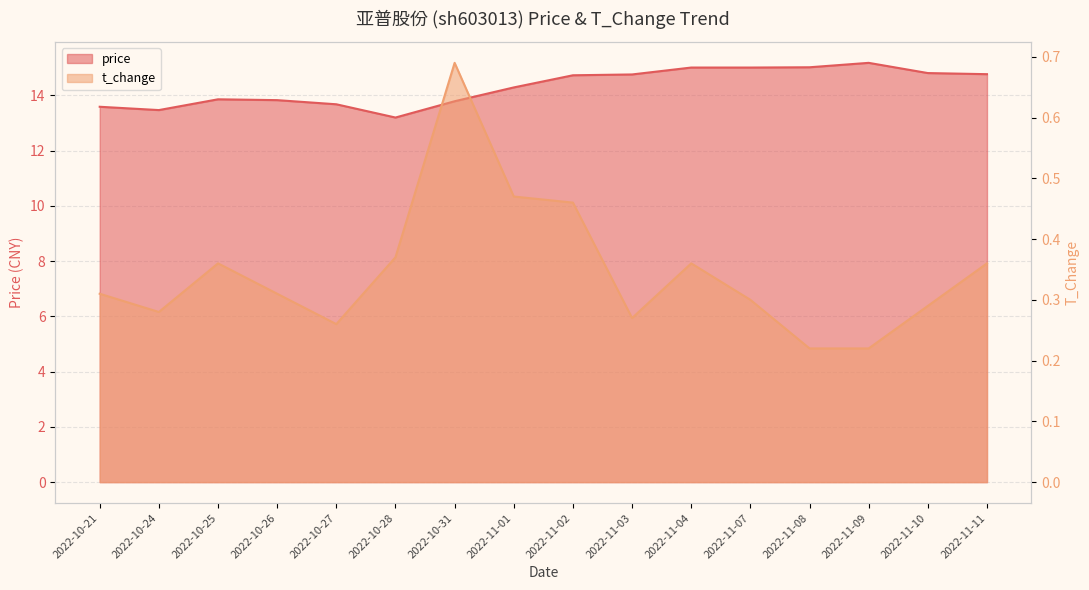

At 2022-11-09, list the series in order from smallest to largest.

t_change, price